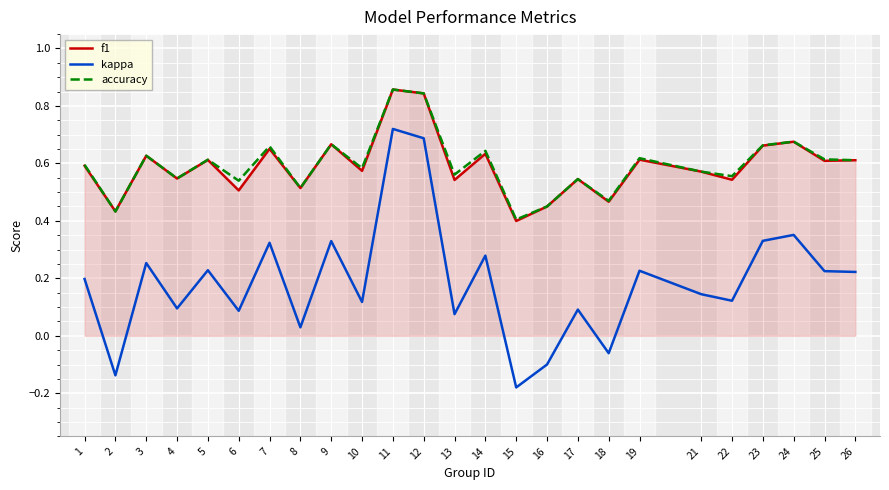

Between 9 and 17, which series saw the biggest shift?

kappa